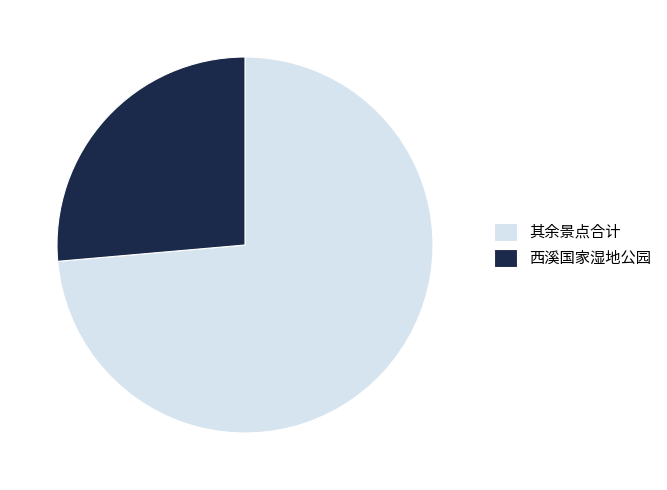

Which slice is the largest?

其余景点合计